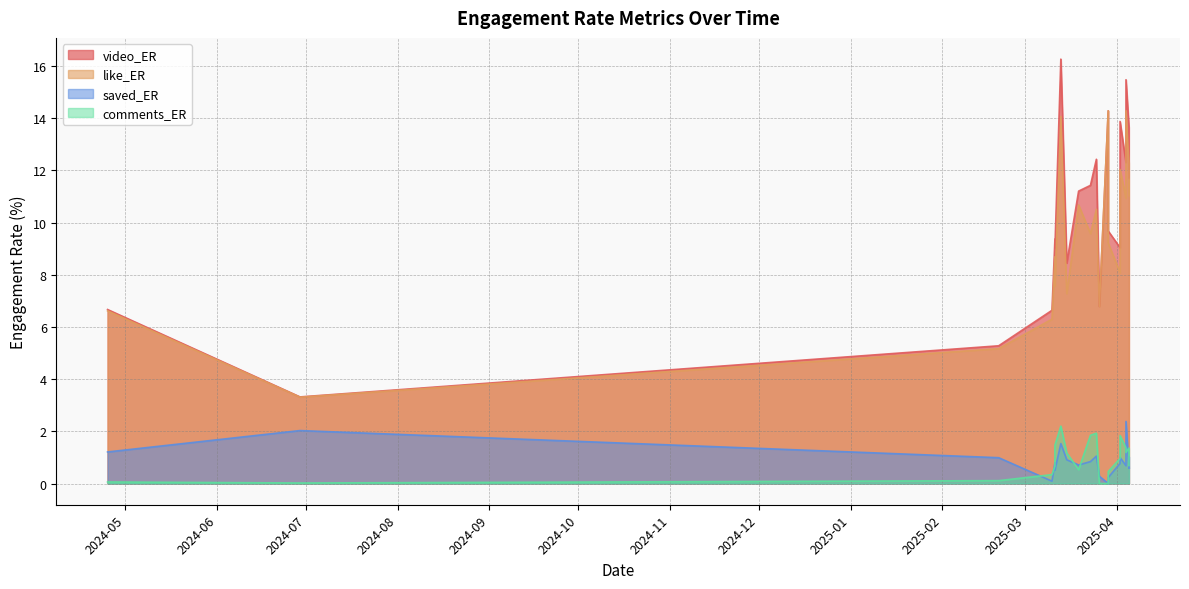

What is the total value across all series at 2025-03-13?

34.1